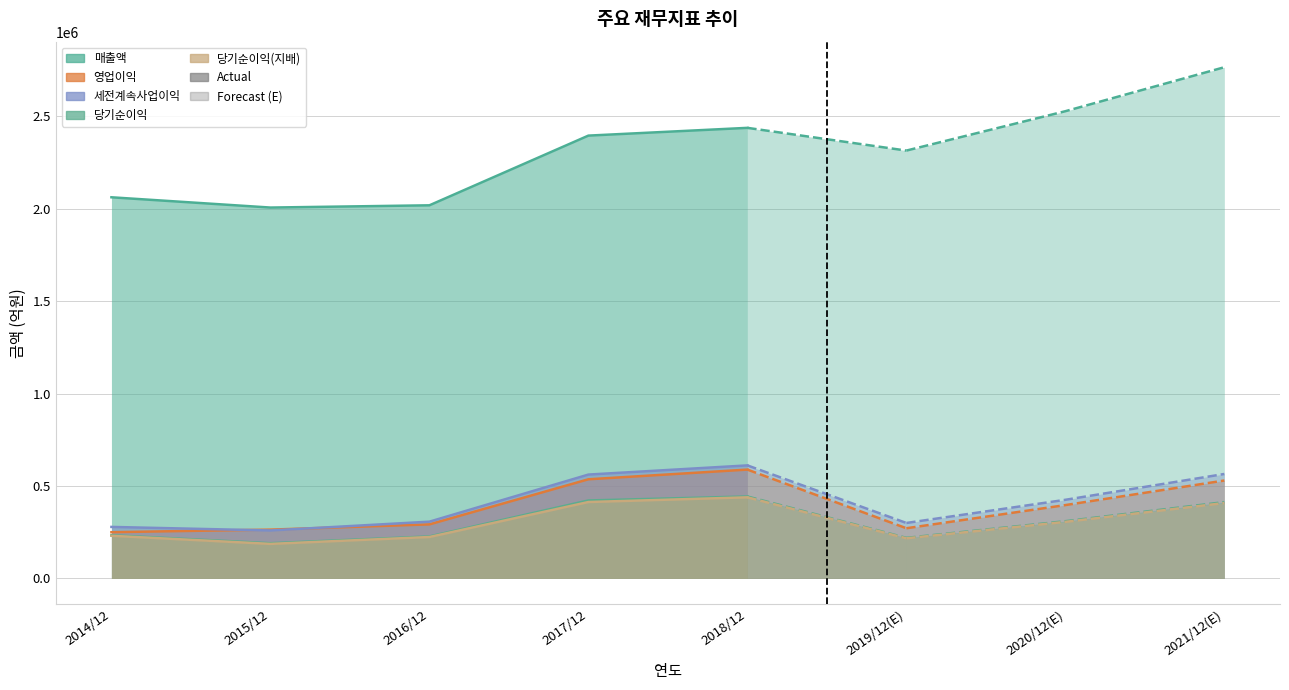

Read the 매출액 value at 2016/12, to the nearest 100.

2018700